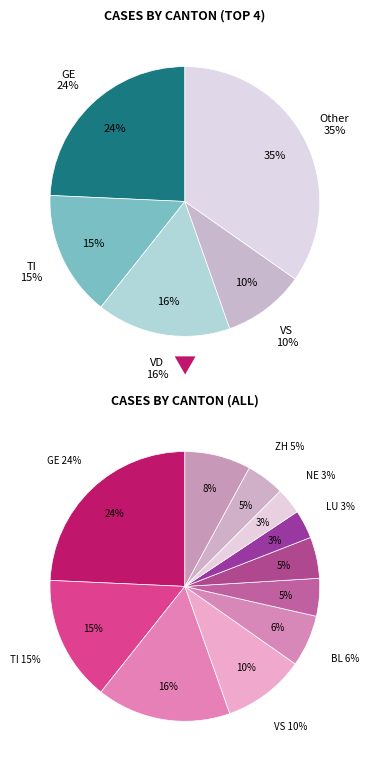

To the nearest percent, what is the difference between the FR and FR slice percentages?

1%